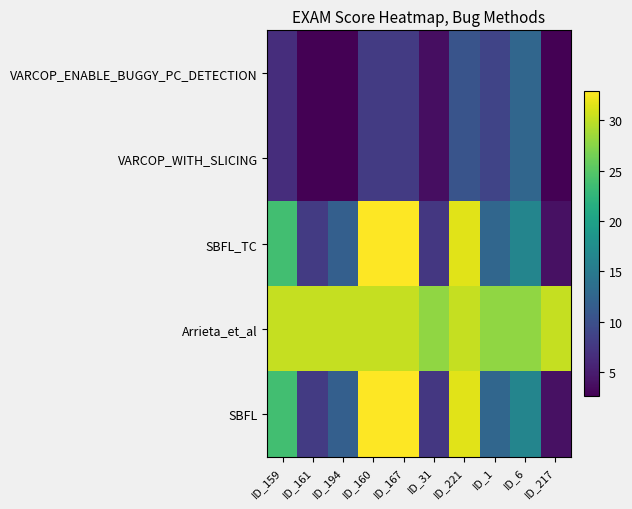

At how many categories does at least one series exceed 15?

10